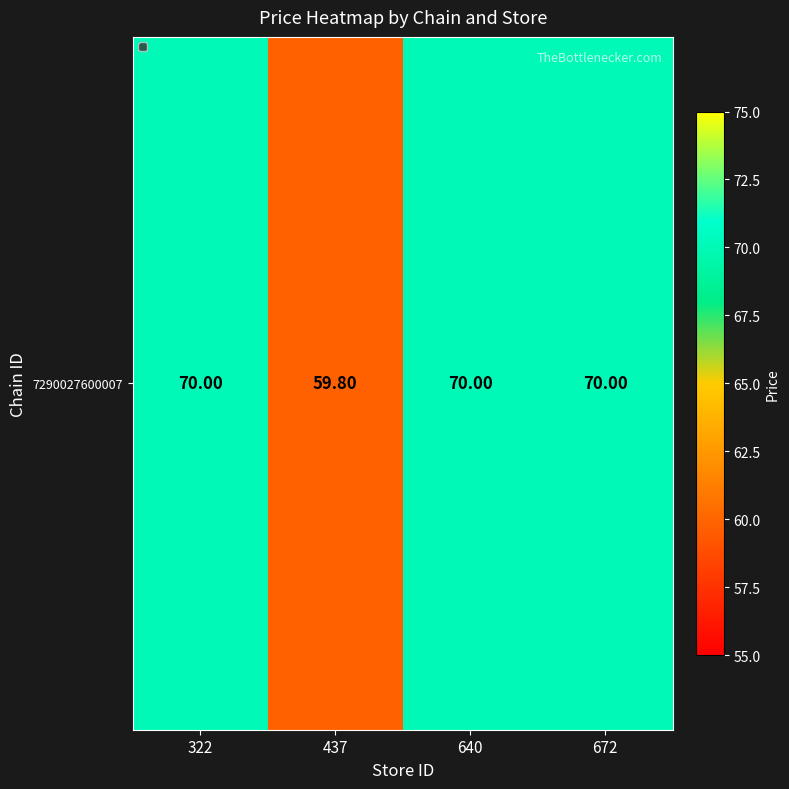

What is the ratio of the value at 640 to the value at 437?

1.2